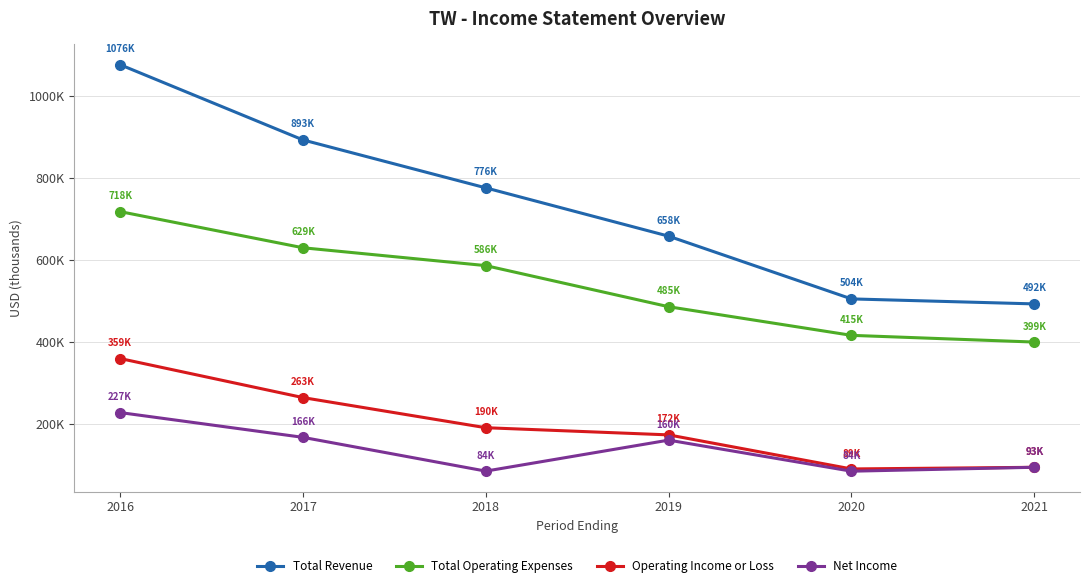

Reading left to right, transcribe all the data shown in this chart.

Total Revenue: 1076400	892700	775600	657600	504400	492200
Total Operating Expenses: 717600	629300	585700	485300	415400	399000
Operating Income or Loss: 358800	263400	189800	172300	89100	93100
Net Income: 226800	166300	83800	159500	83600	93200